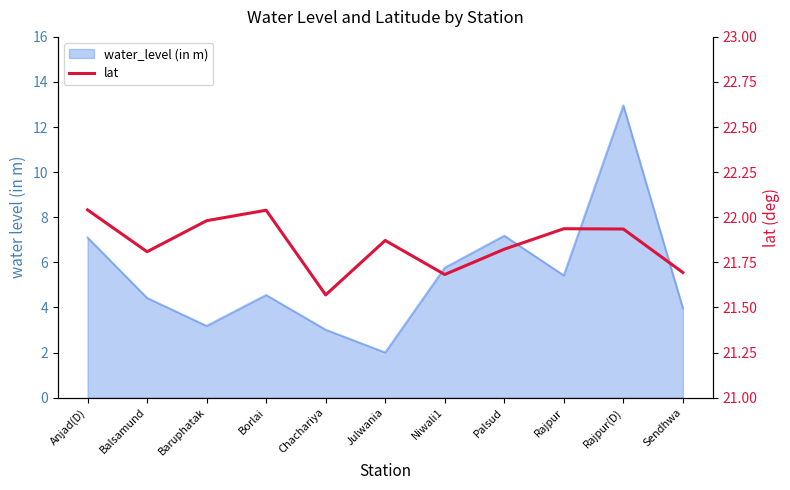

List the labels in order of value, smallest first.

Chachariya, Niwali1, Sendhwa, Balsamund, Palsud, Julwania, Rajpur(D), Rajpur, Baruphatak, Borlai, Anjad(D)